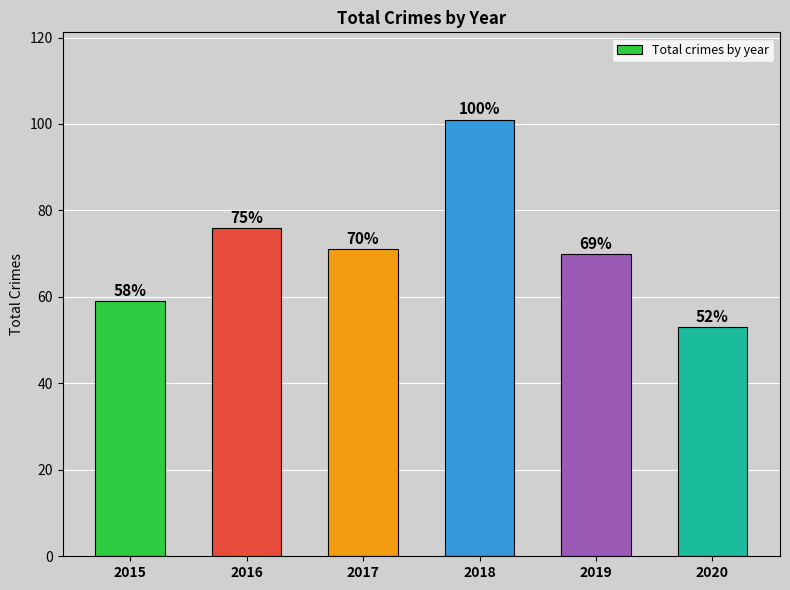

What is the difference between the maximum and minimum values?

48